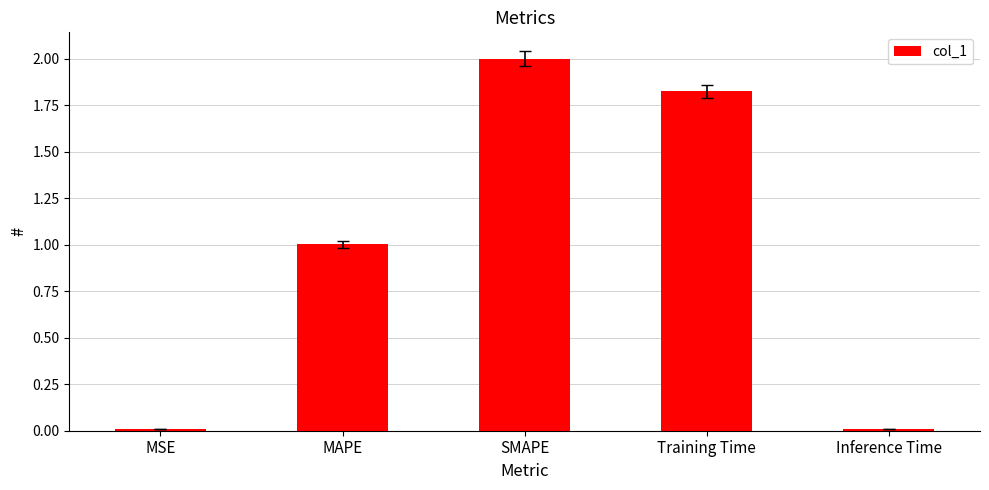

What is the sum of the values at MAPE and Inference Time?

1.0